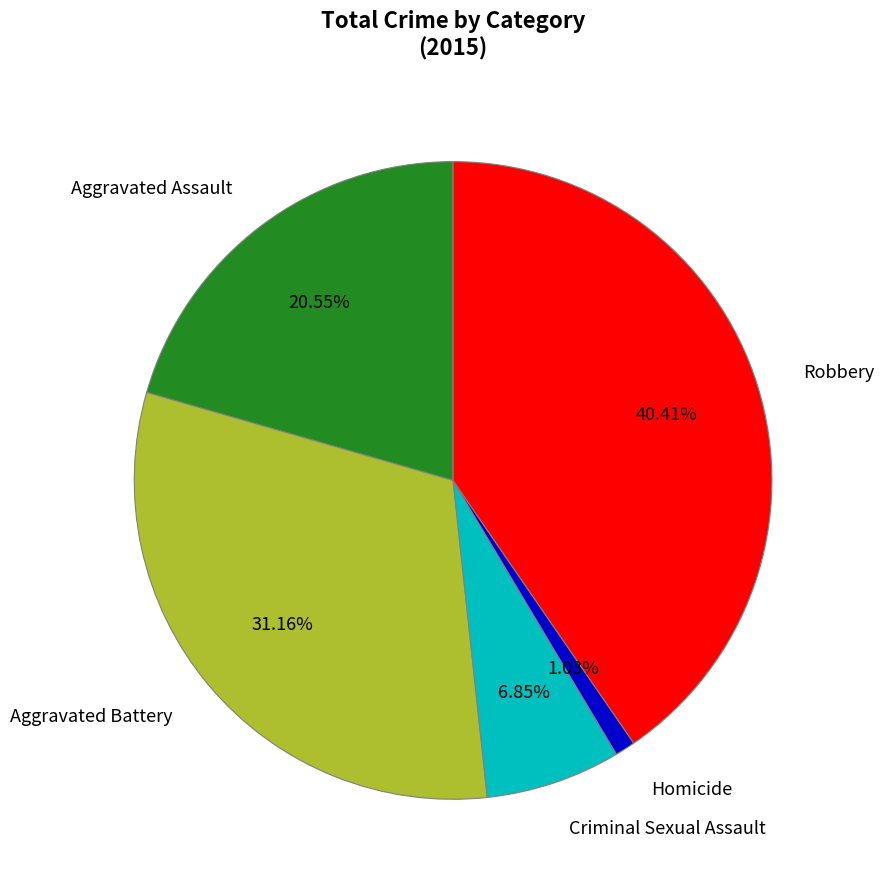

To the nearest percent, what is the combined percentage of Aggravated Assault and Homicide?

22%